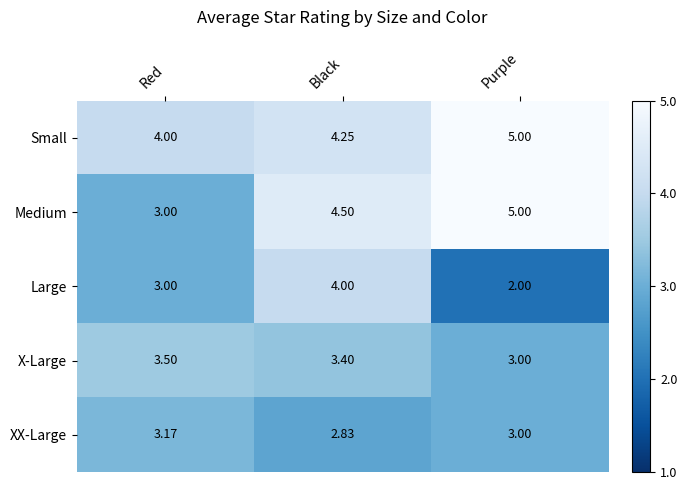

Rank the categories by X-Large value from highest to lowest.

Red, Black, Purple